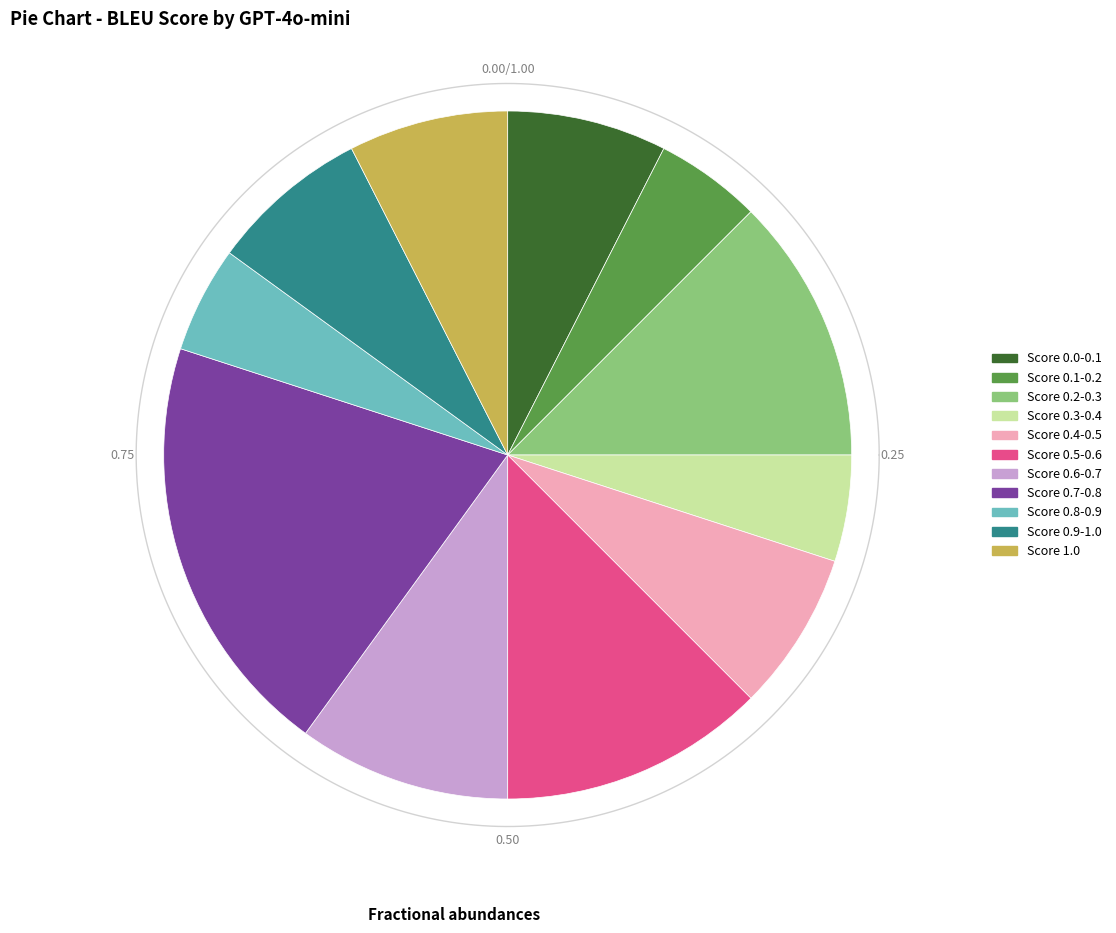

Does any single category account for the majority?

No